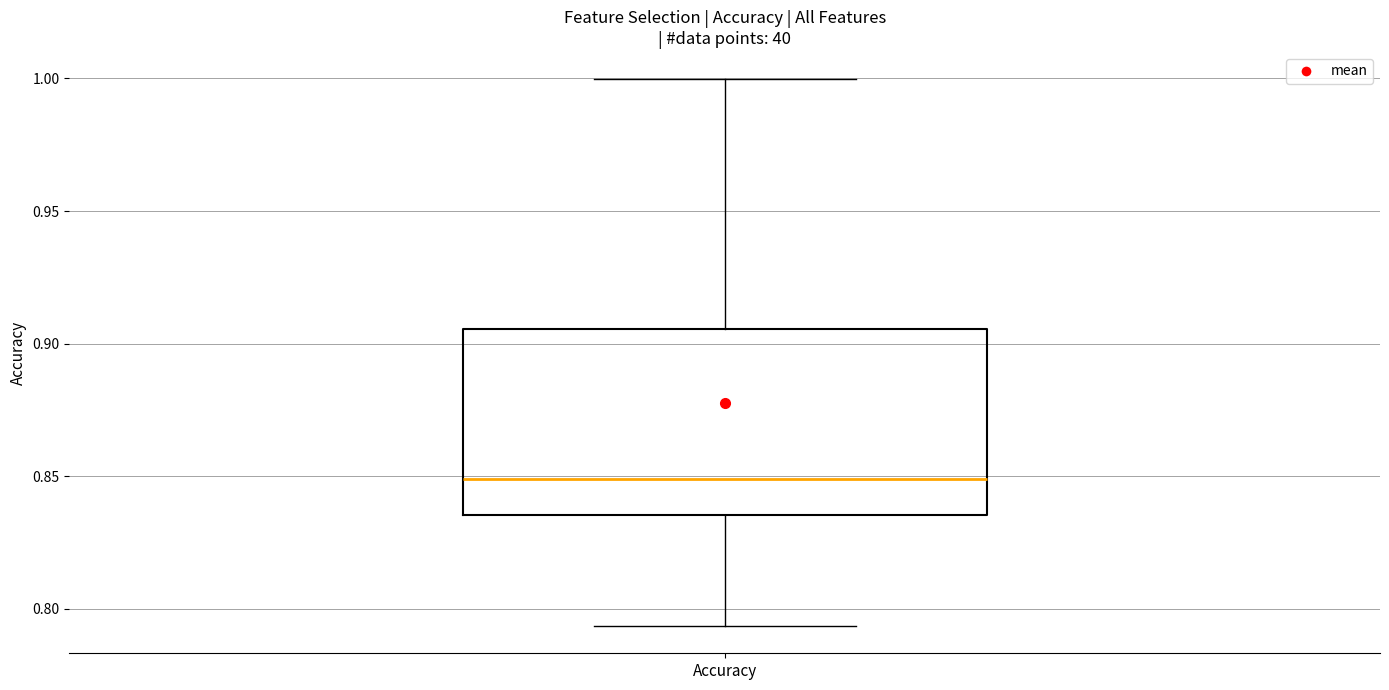

Where does the median line of the box for Accuracy sit on the y-axis? The values are not printed on the chart, so give them approximately, as read against the axis.

0.850